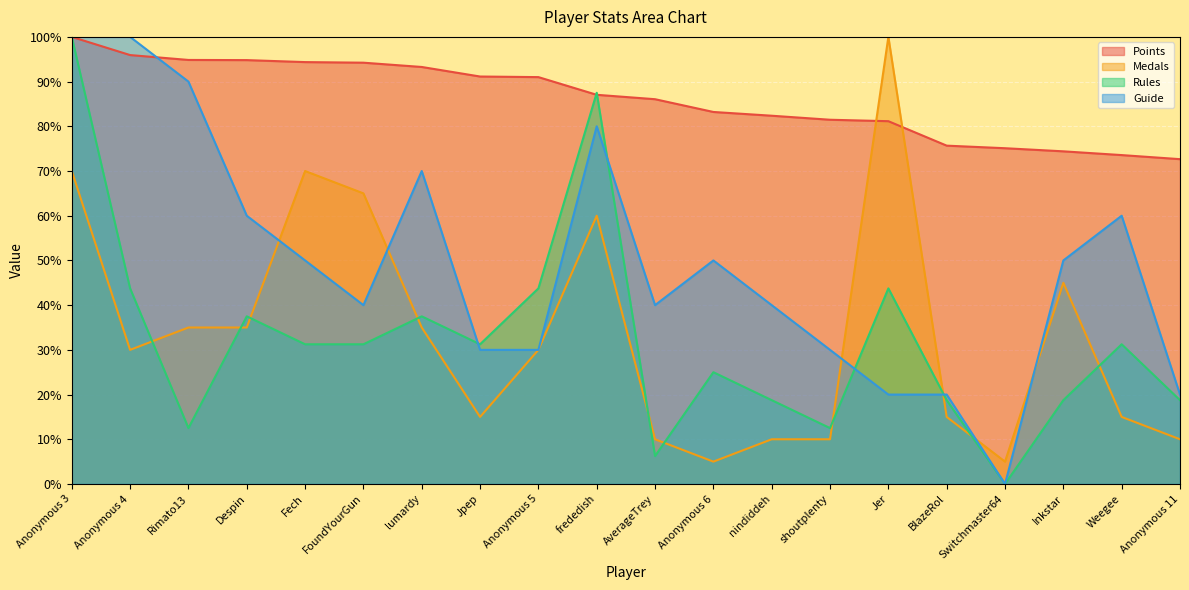

Is it true that Guide equals 50.0 at Inkstar?

True